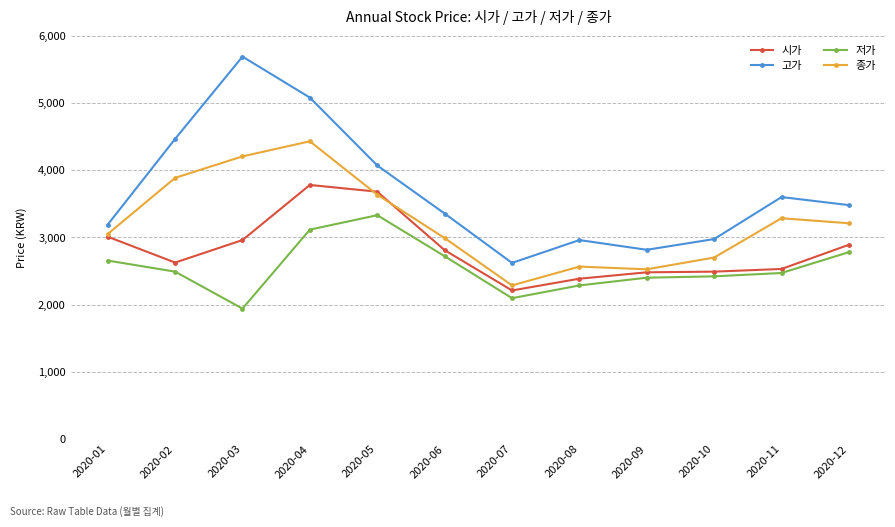

At how many categories does at least one series exceed 5277?

1